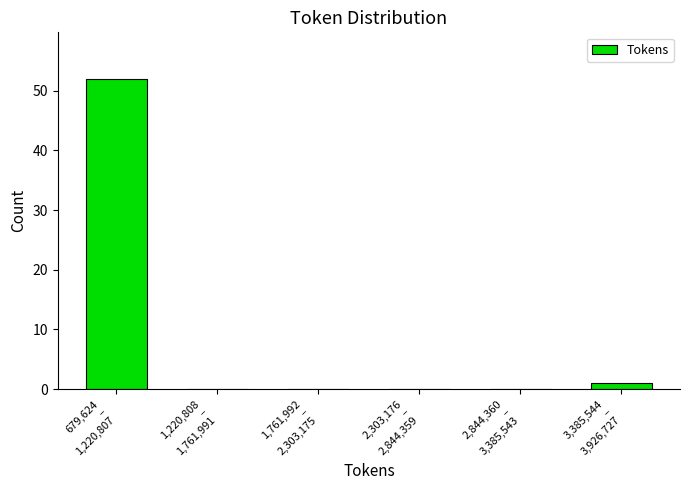

What is the sum of all values?

53